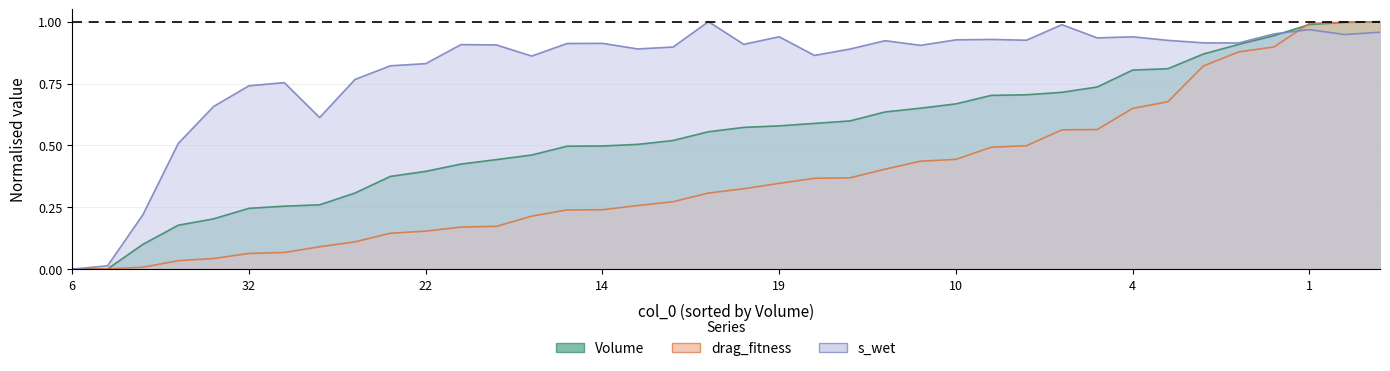

True or false: Volume and s_wet intersect in this chart.

True